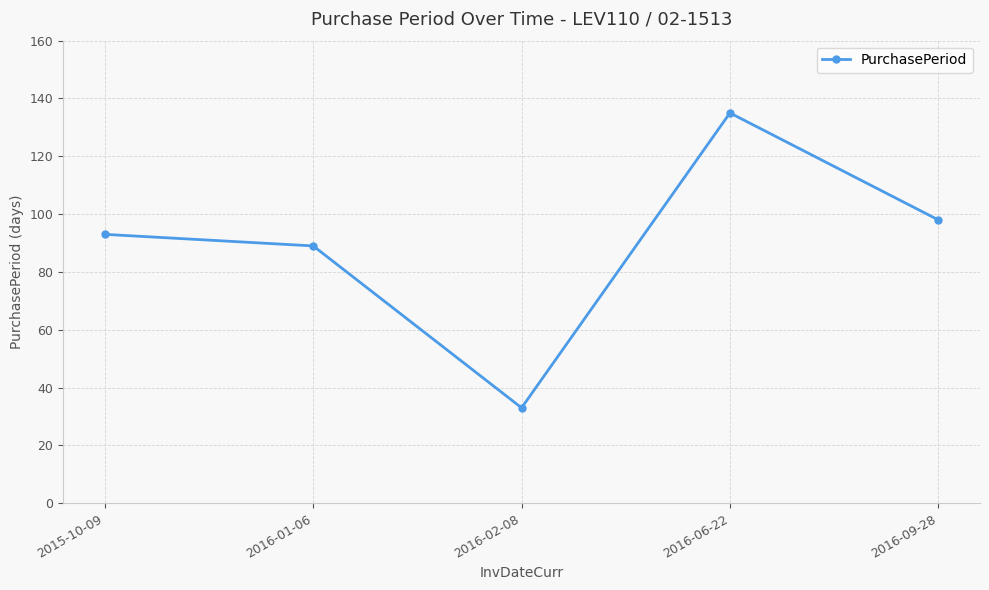

What is the change in value from 2015-10-09 to 2016-06-22?

+42